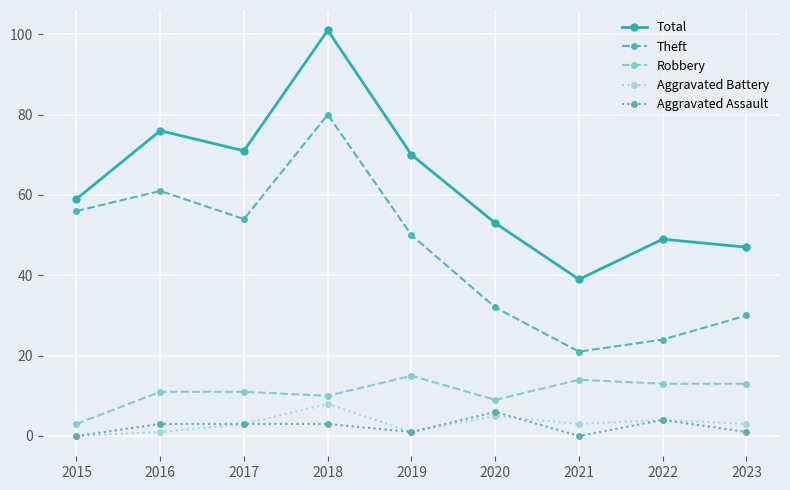

What is the spread (max minus min) of values at 2018?

98